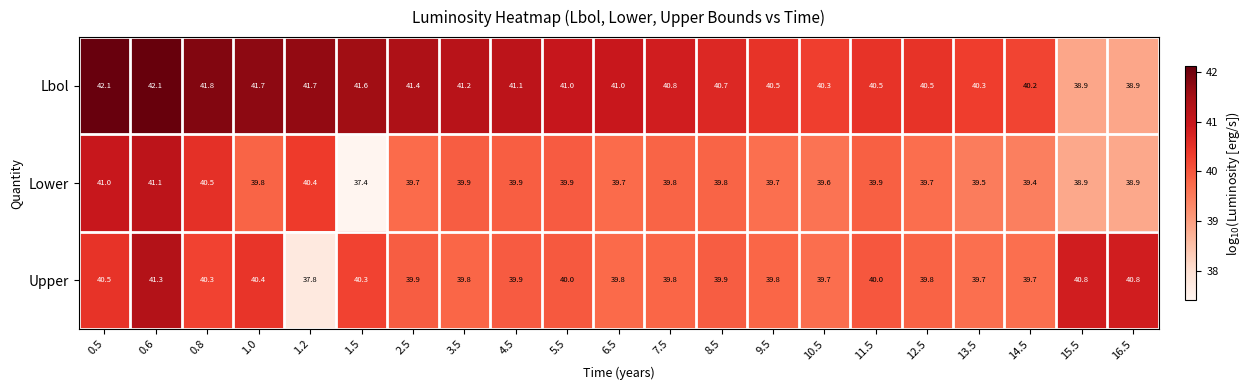

What is the average value of the Lbol series?

40.9